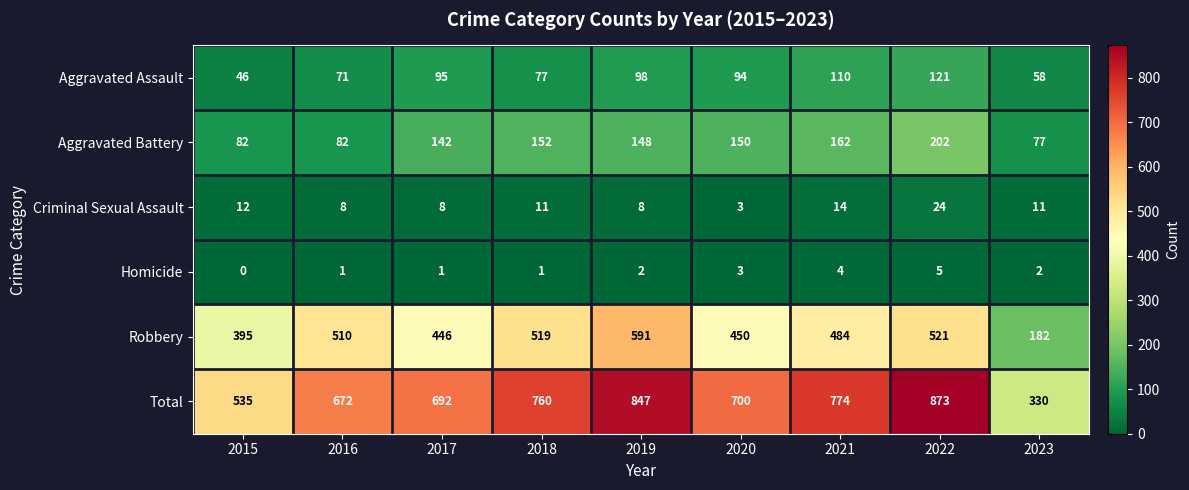

Is it true that Total equals 600 at 2022?

False